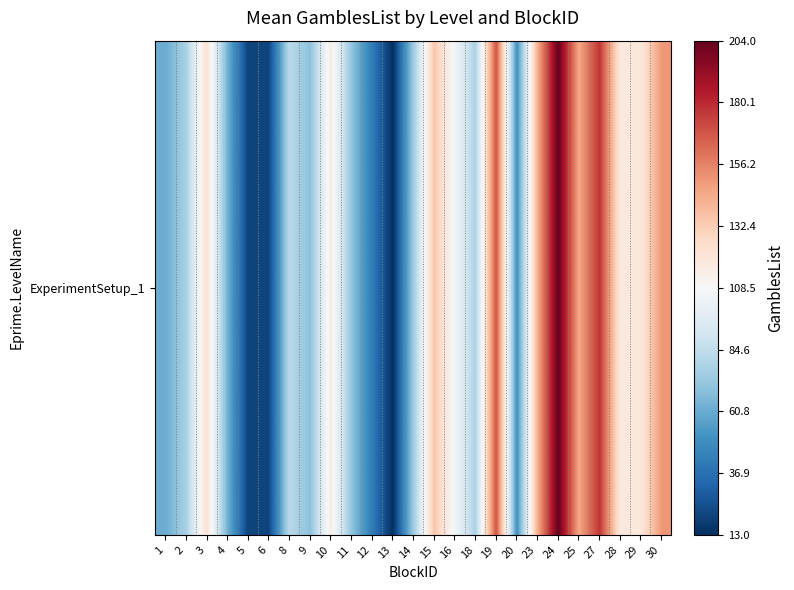

List the labels in order of value, largest first.

24, 27, 19, 30, 25, 23, 15, 3, 29, 28, 10, 16, 8, 18, 2, 14, 11, 9, 4, 1, 20, 12, 6, 5, 13